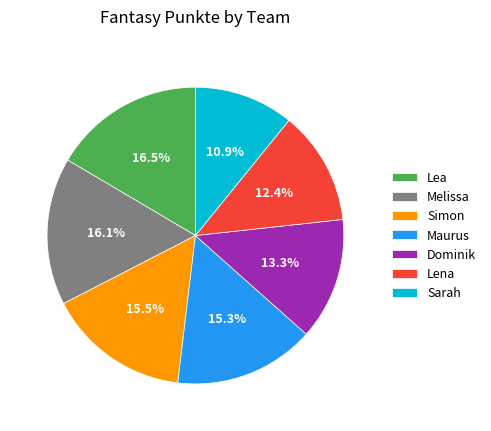

What is the smallest slice in the pie chart?

Sarah